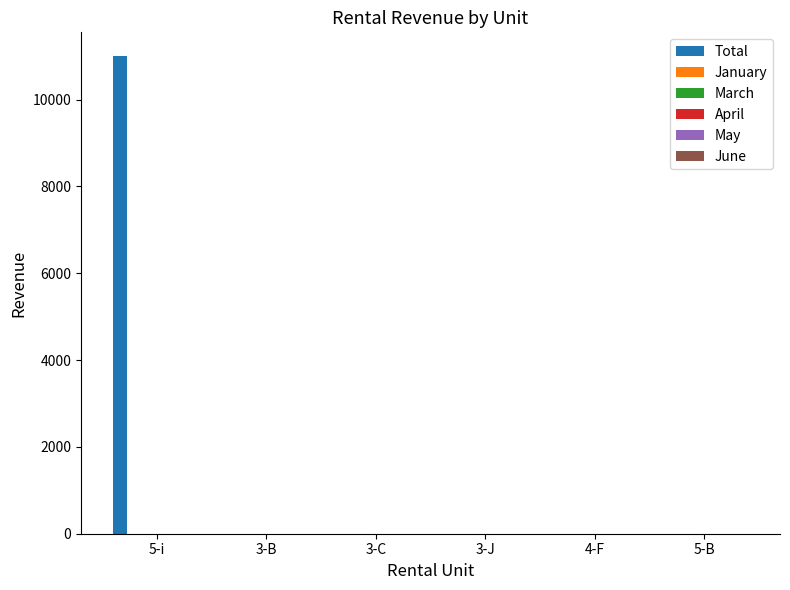

What is the greatest value displayed?

11000